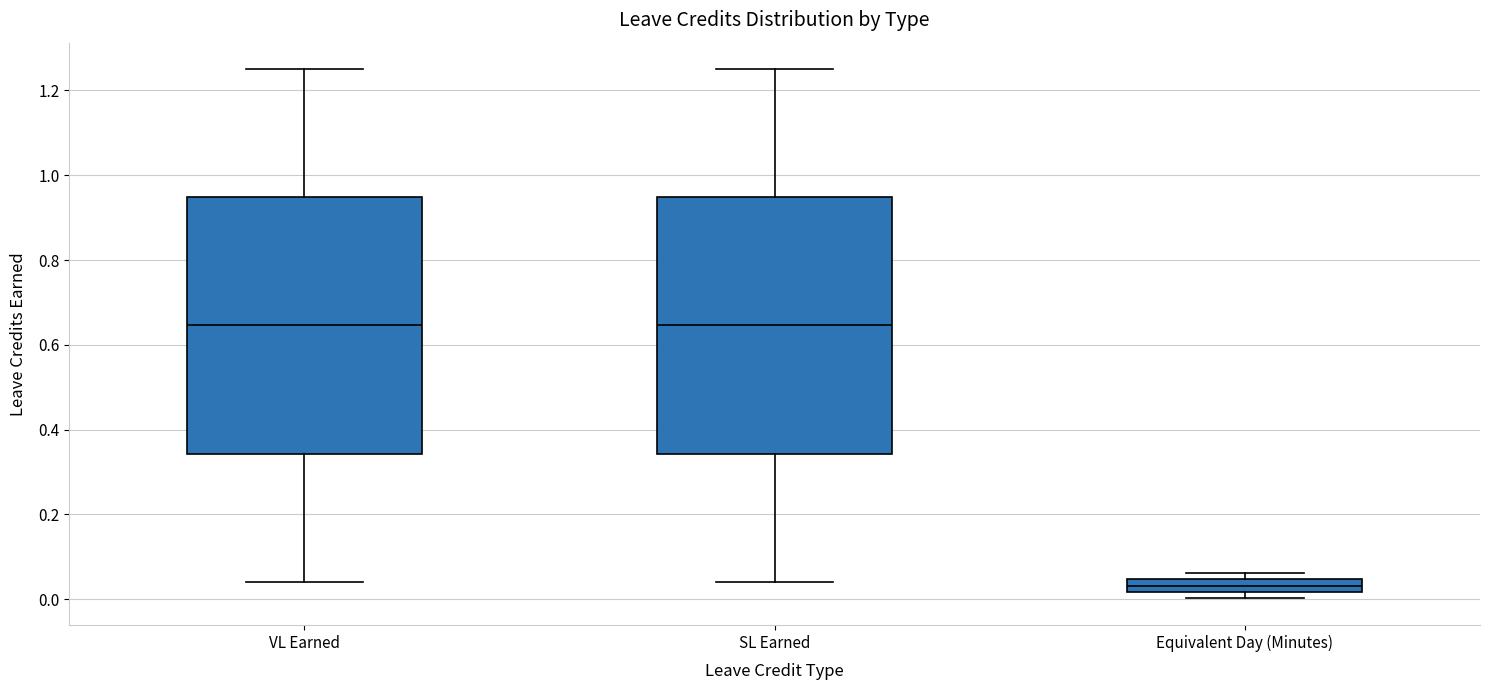

Where does the median line of the box for SL Earned sit on the y-axis? The values are not printed on the chart, so give them approximately, as read against the axis.

0.64